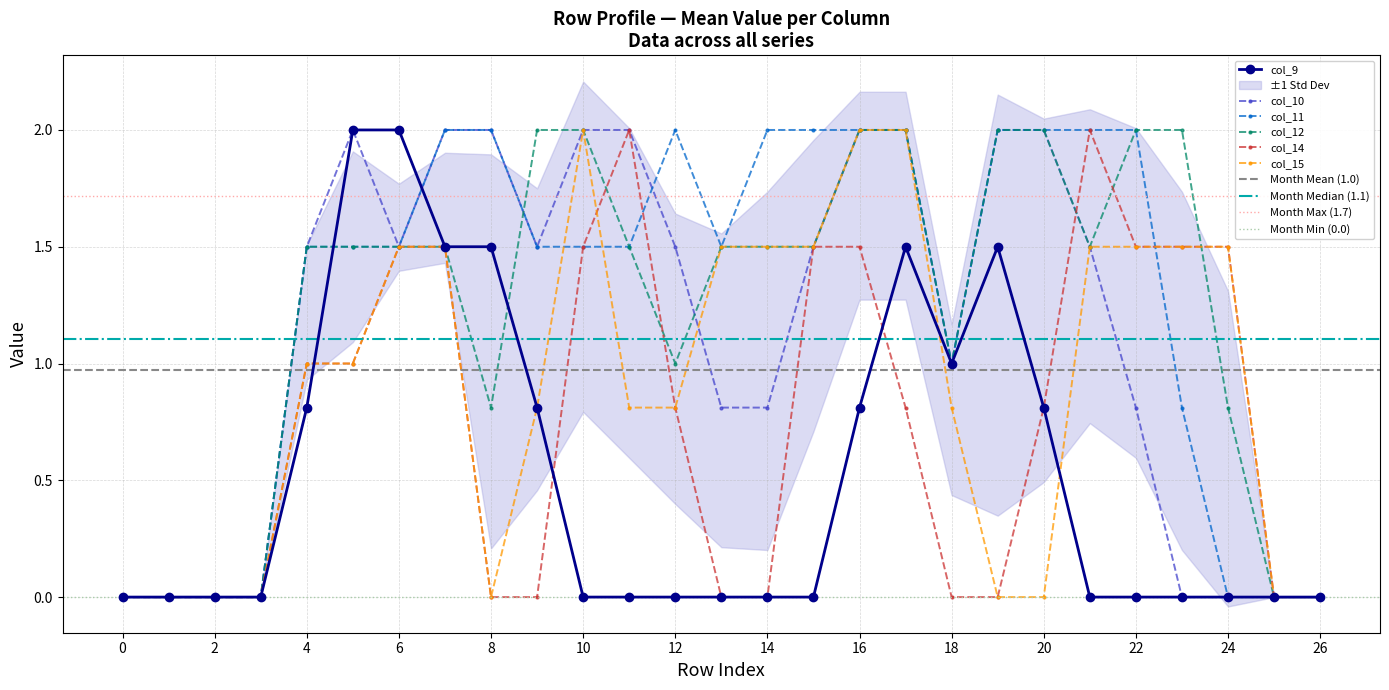

What is the sum of all col_12 values?

33.1